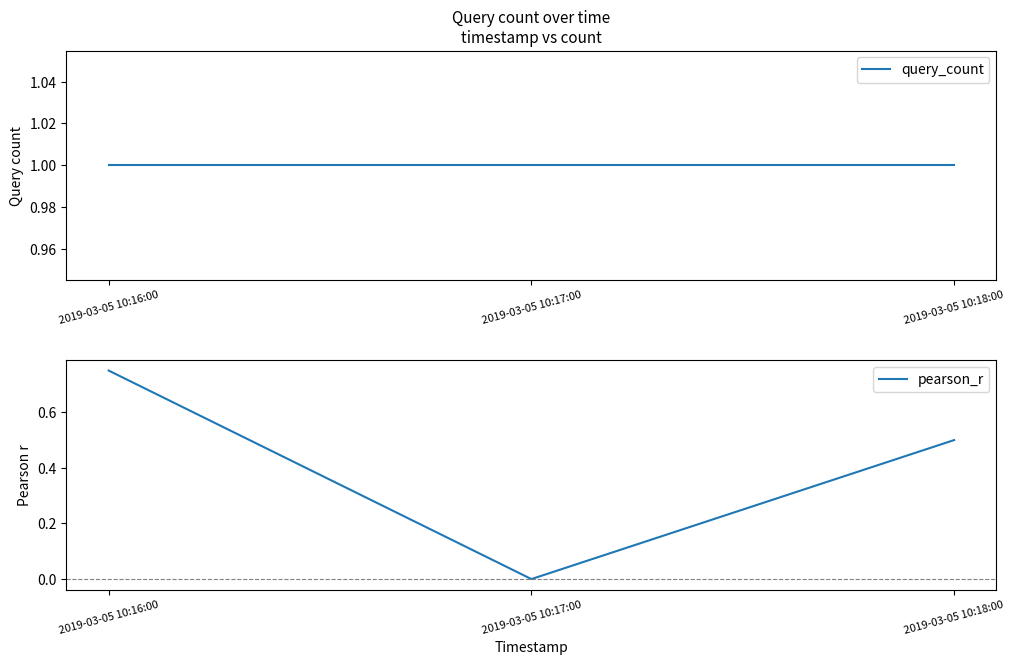

What position from the right is 2019-03-05 10:17:00?

2